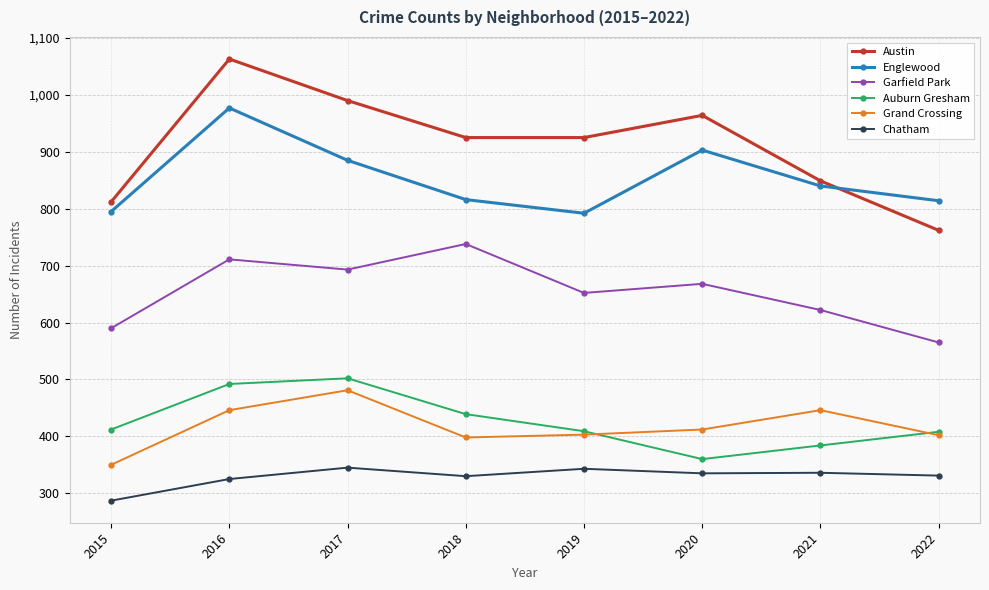

What are all the series names shown in the legend?

Austin, Englewood, Garfield Park, Auburn Gresham, Grand Crossing, Chatham